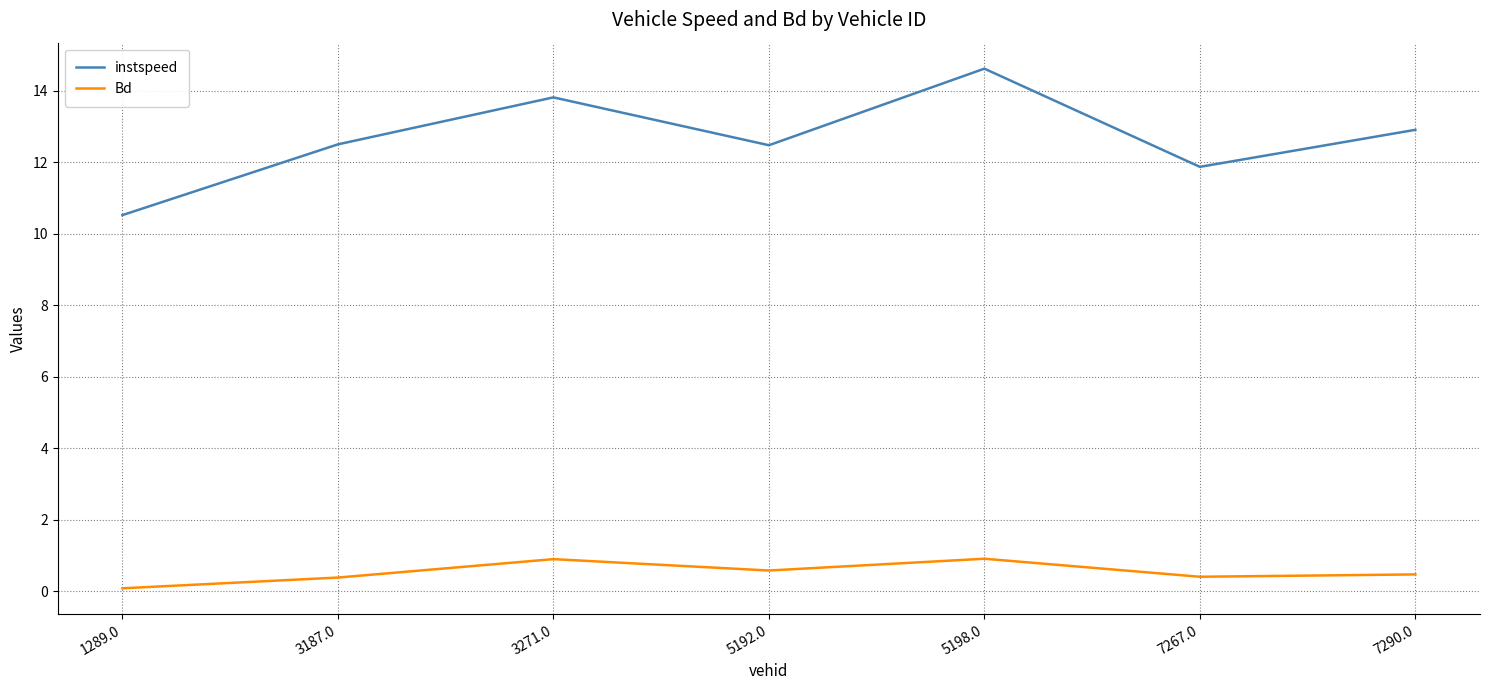

What is the difference between the maximum and second lowest values in the Bd series?

0.5